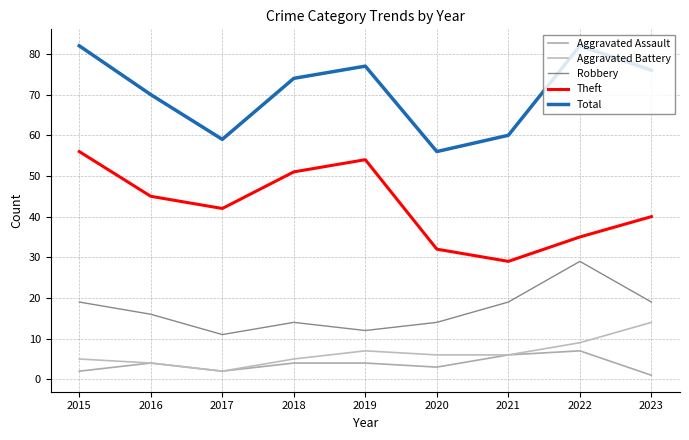

The Total series shows 117 at 2016. True or false?

False